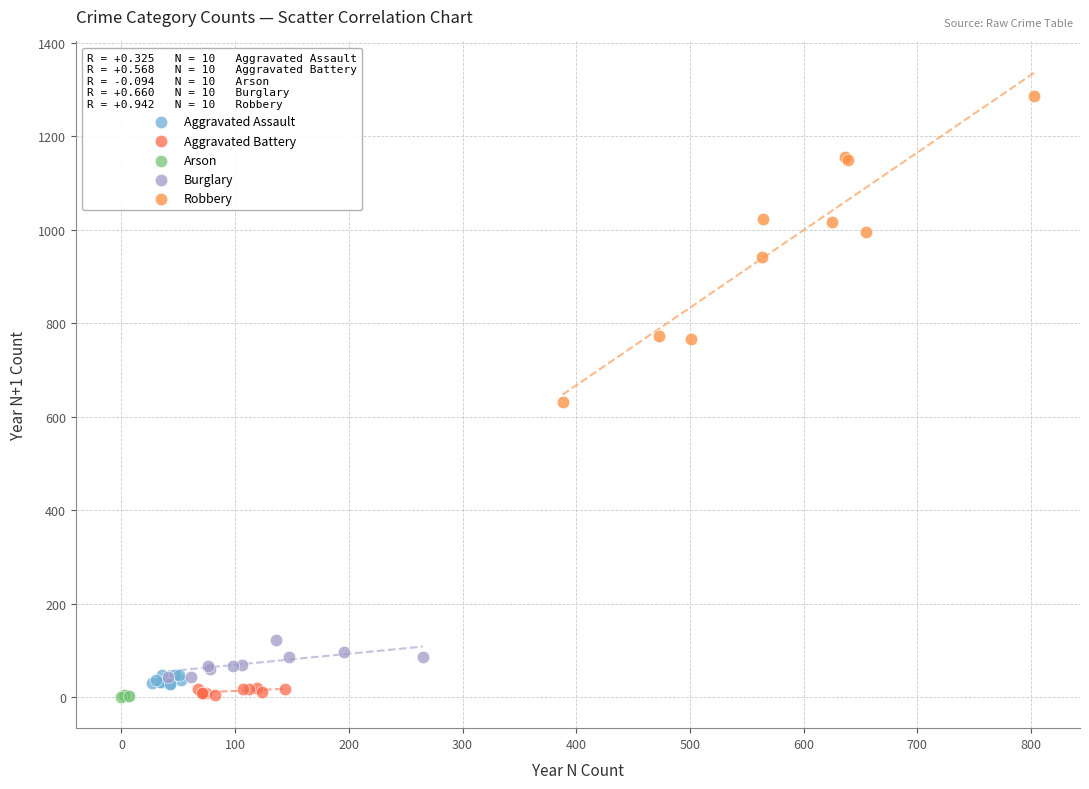

Which series reaches the maximum Y coordinate?

Robbery